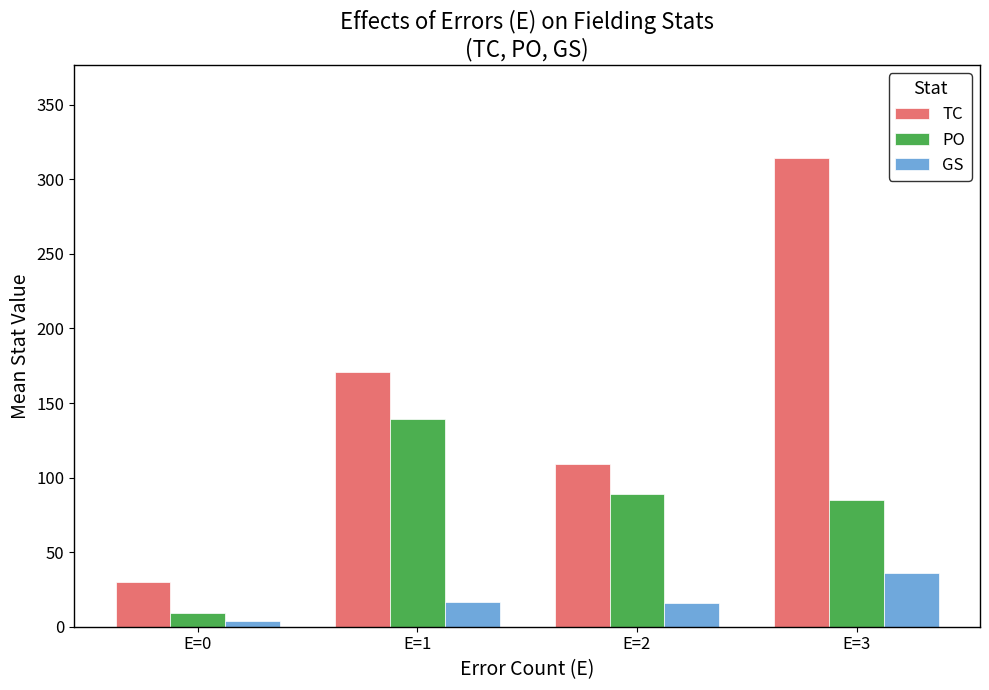

What is the sum of all TC values?

624.1